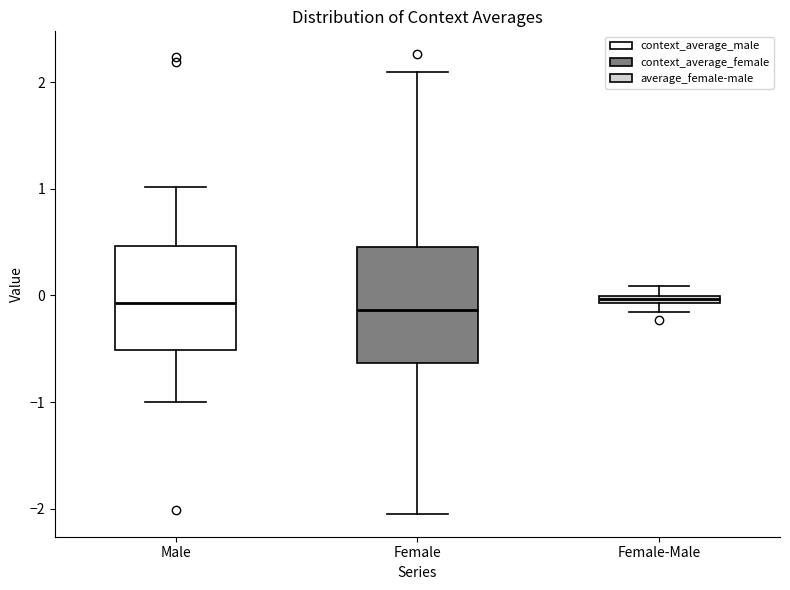

Where is the lower edge of the box for Male on the y-axis? The values are not printed on the chart, so give them approximately, as read against the axis.

-0.5